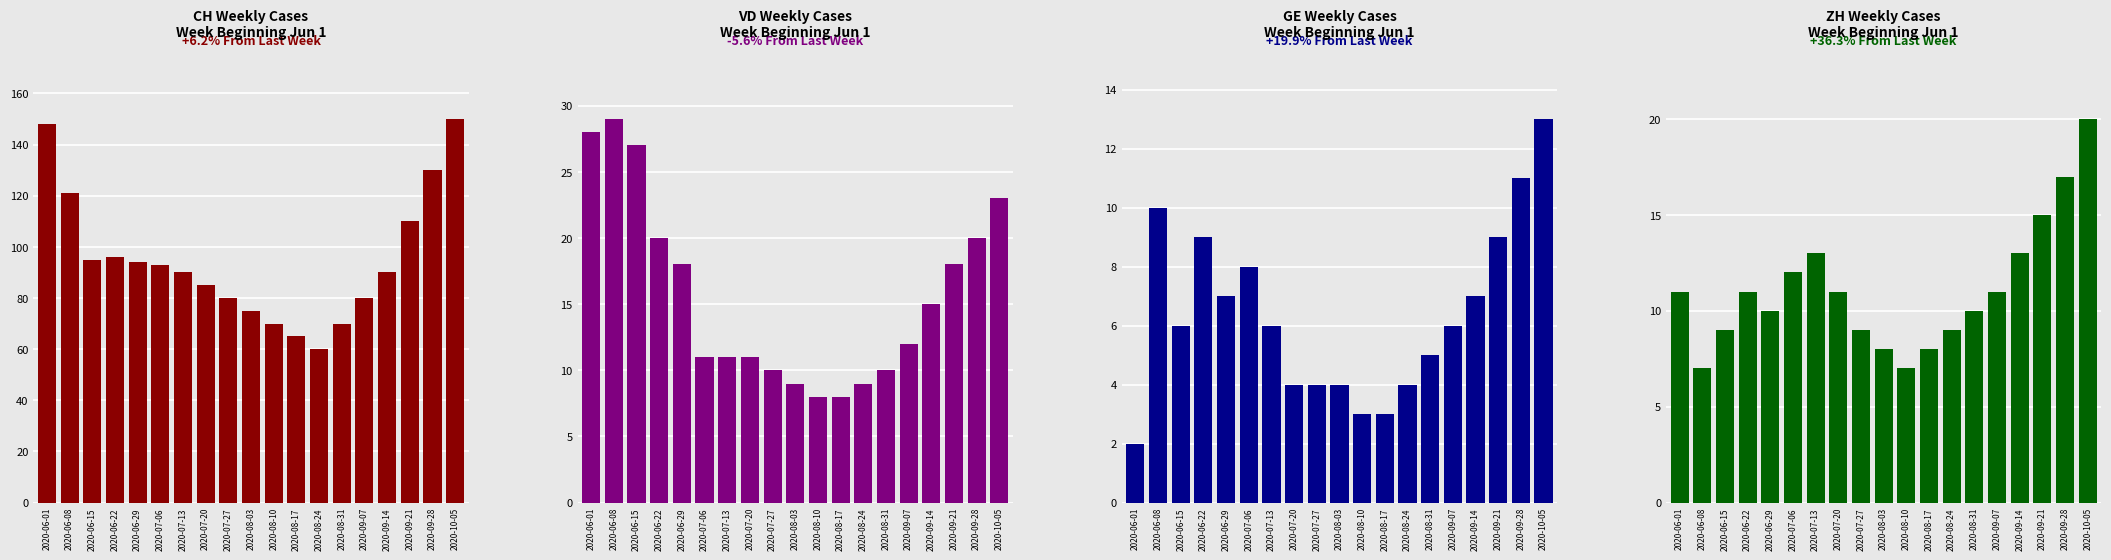

Which category has the lowest value in the VD series?

2020-08-10